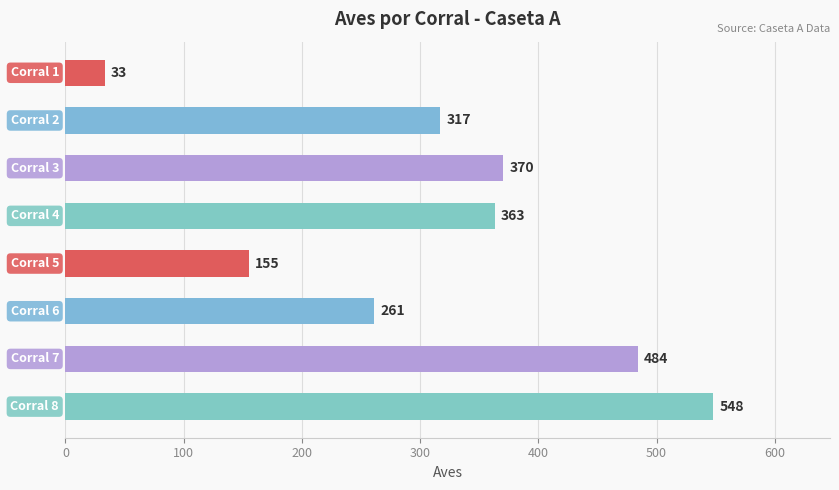

Count the number of data series in this chart.

1